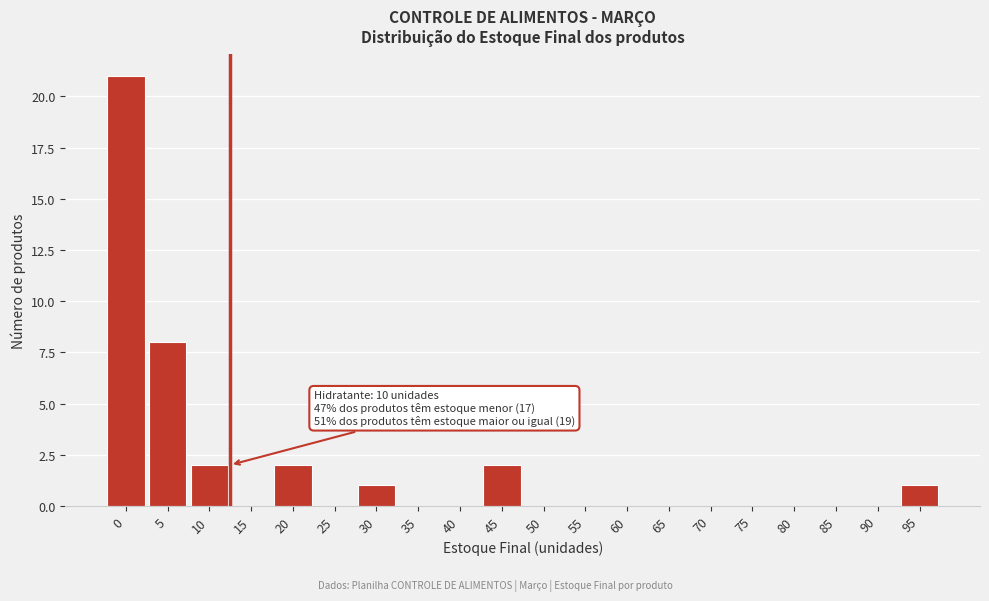

Reading left to right, what are all the values shown in this chart?

0=21	5=8	10=2	15=0	20=2	25=0	30=1	35=0	40=0	45=2	50=0	55=0	60=0	65=0	70=0	75=0	80=0	85=0	90=0	95=1